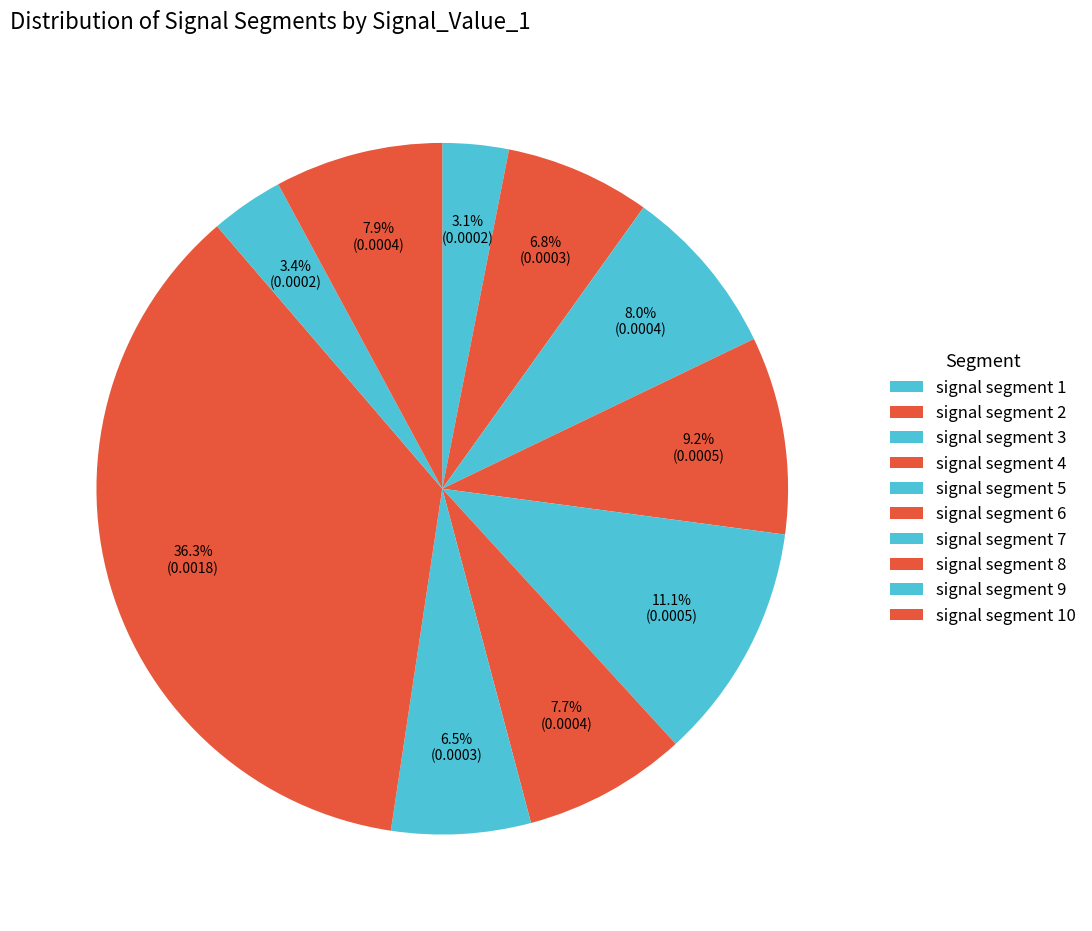

Is it true that signal segment 5 is 11% of the pie?

True